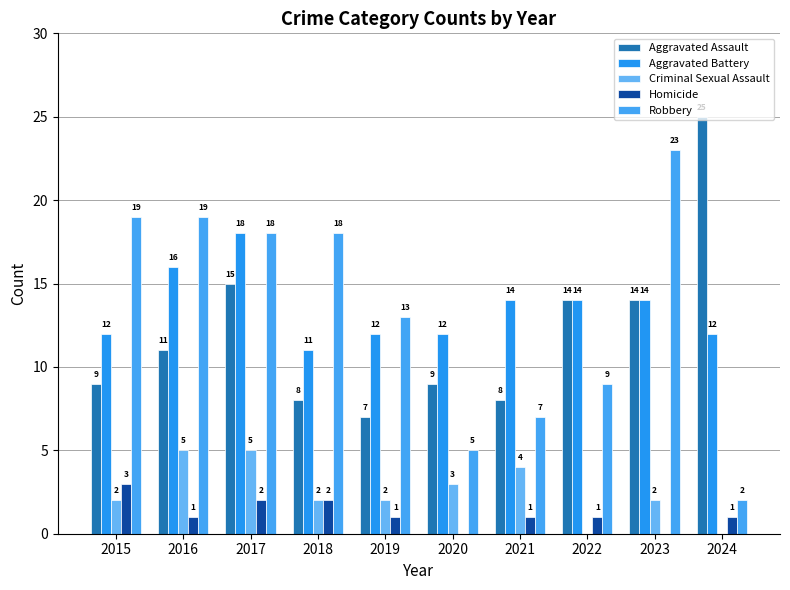

What is the value of the Robbery bar at the 9th from the left?

23